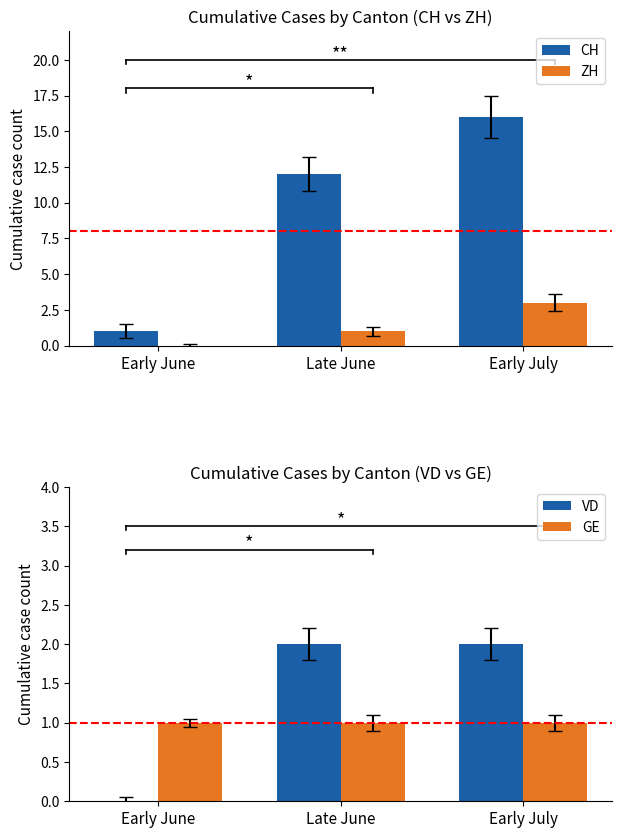

Reading left to right, transcribe all the data shown in this chart.

CH: Early June=1	Late June=12	Early July=16
ZH: Early June=0	Late June=1	Early July=3
VD: Early June=0	Late June=2	Early July=2
GE: Early June=1	Late June=1	Early July=1